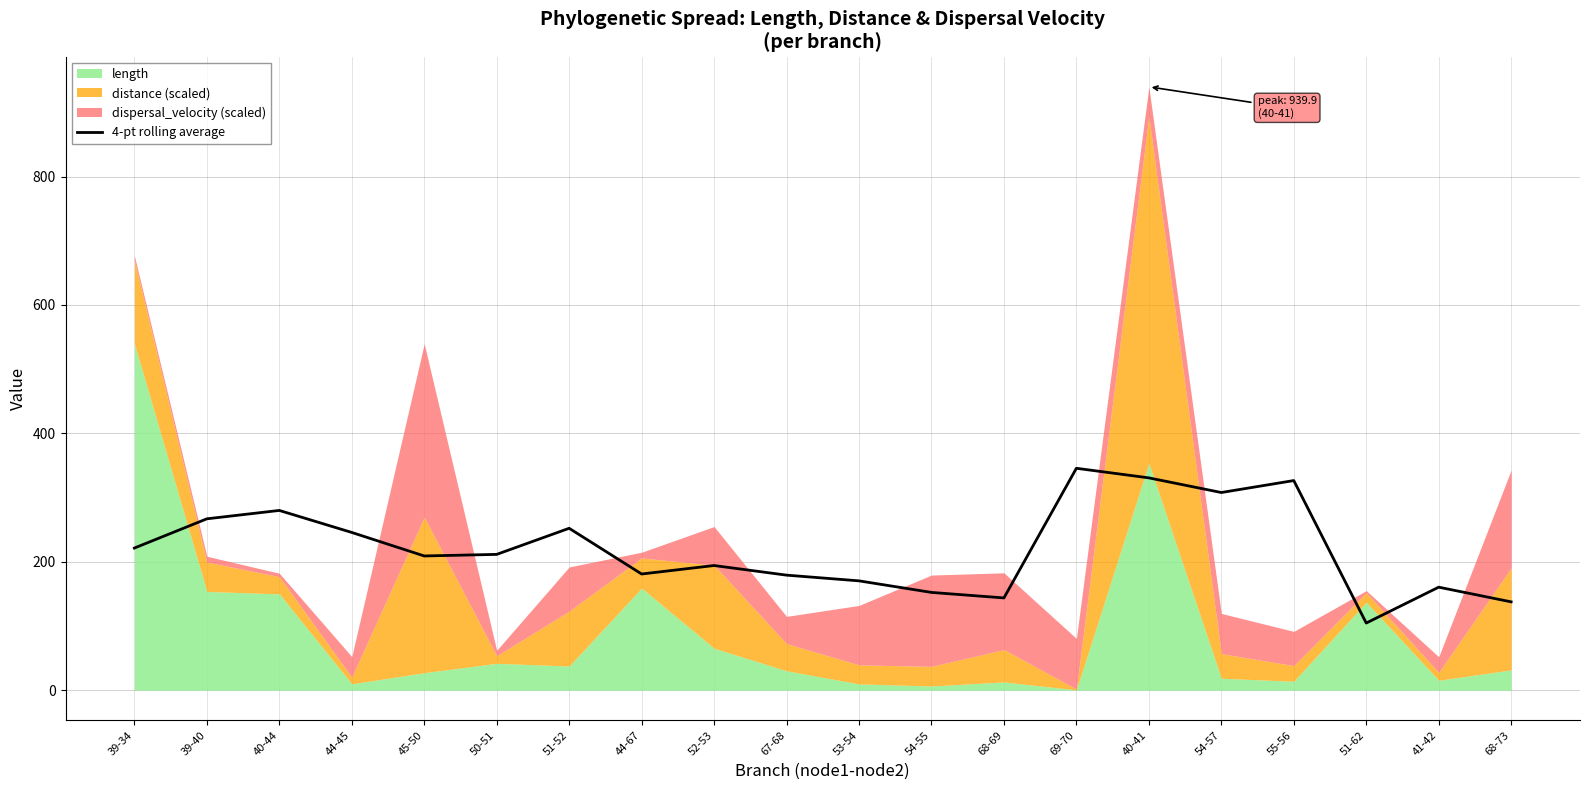

The value of 4-pt rolling average at 40-41 is 112.2. True or false?

False